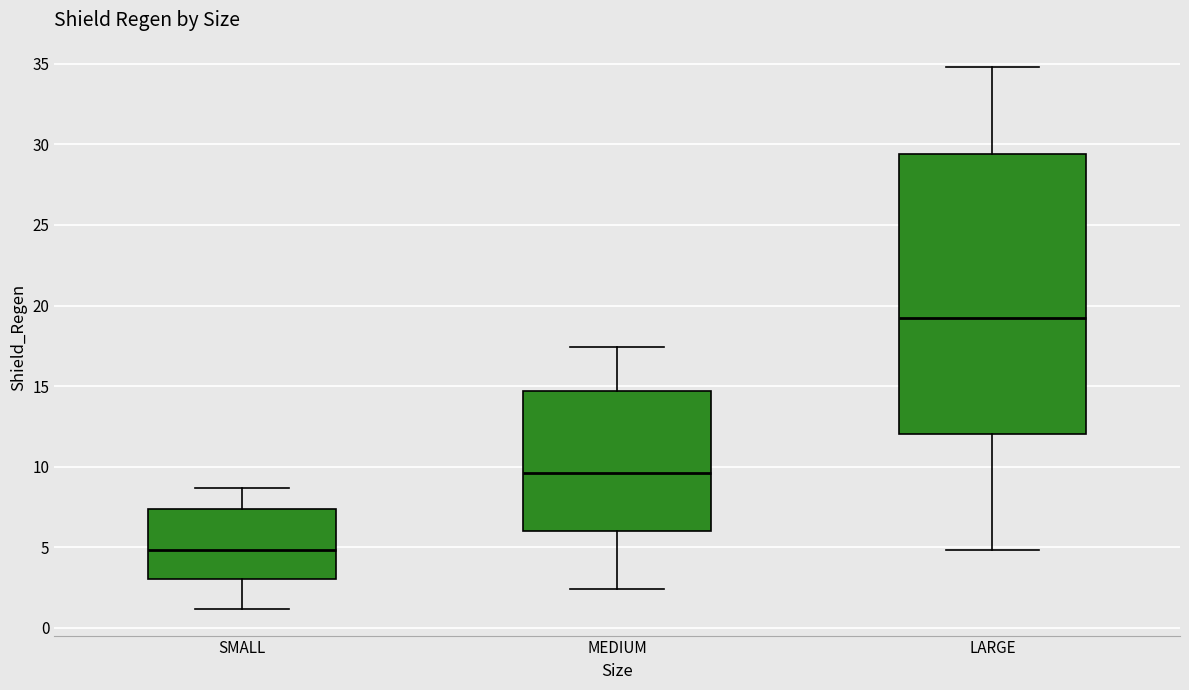

Comparing the boxes themselves (not the whiskers), which one is the tallest?

LARGE